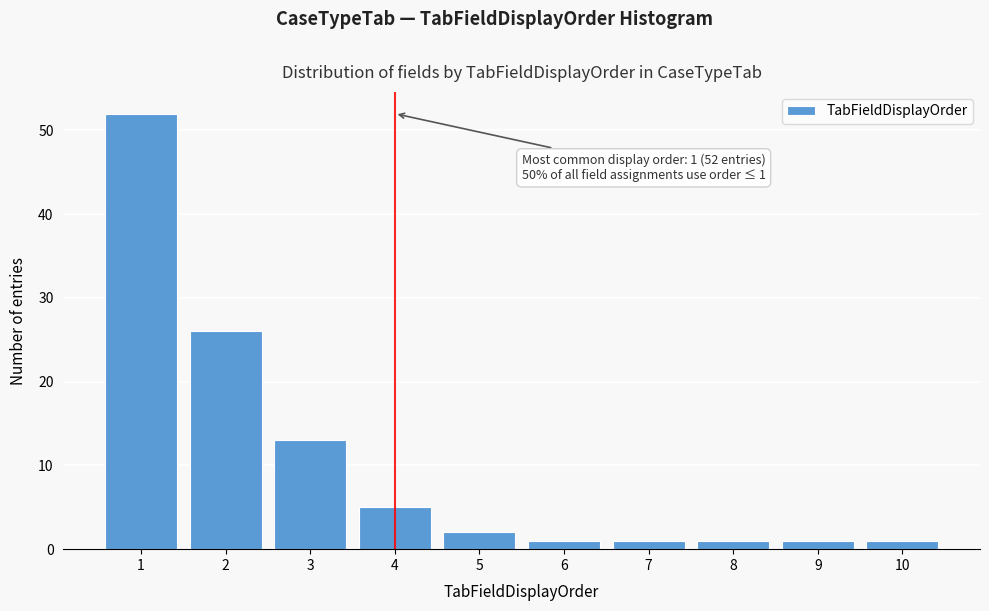

Reading left to right, what are all the values shown in this chart?

1=52	2=26	3=13	4=5	5=2	6=1	7=1	8=1	9=1	10=1